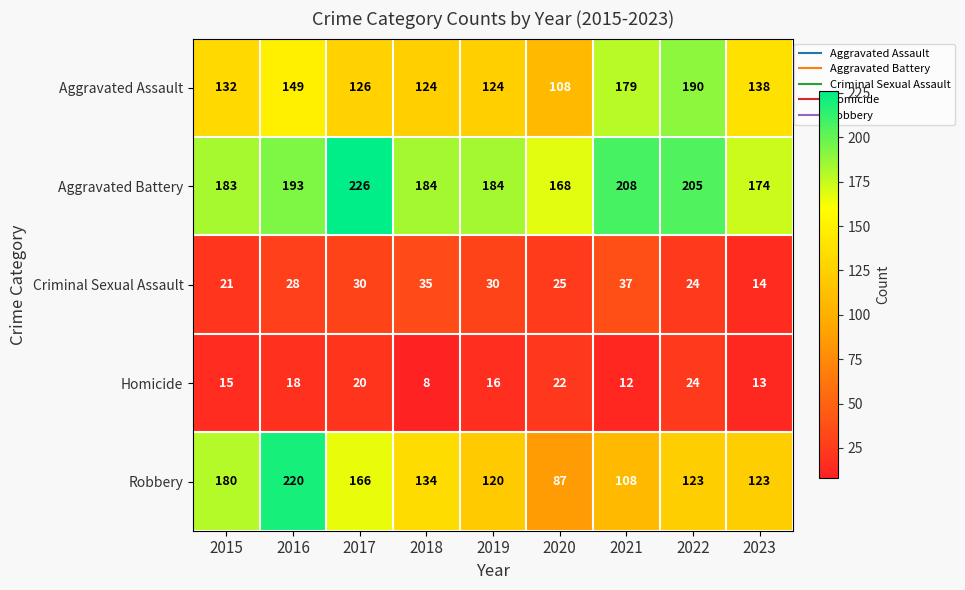

What is the smallest value displayed?

8